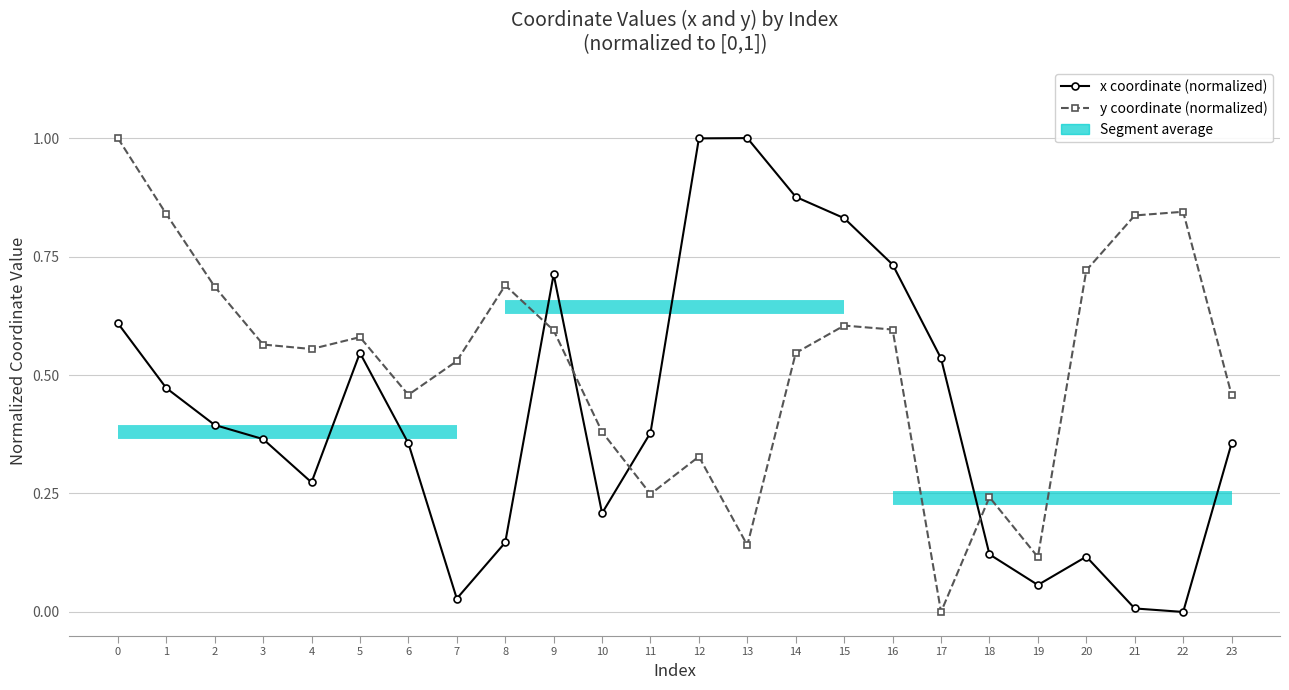

Reading left to right, what are all the values shown in this chart?

x coordinate (normalized): 0=0.6	1=0.5	2=0.4	3=0.4	4=0.3	5=0.5	6=0.4	7=0.0	8=0.1	9=0.7	10=0.2	11=0.4	12=1.0	13=1.0	14=0.9	15=0.8	16=0.7	17=0.5	18=0.1	19=0.1	20=0.1	21=0.0	22=0.0	23=0.4
y coordinate (normalized): 0=1.0	1=0.8	2=0.7	3=0.6	4=0.6	5=0.6	6=0.5	7=0.5	8=0.7	9=0.6	10=0.4	11=0.2	12=0.3	13=0.1	14=0.5	15=0.6	16=0.6	17=0.0	18=0.2	19=0.1	20=0.7	21=0.8	22=0.8	23=0.5